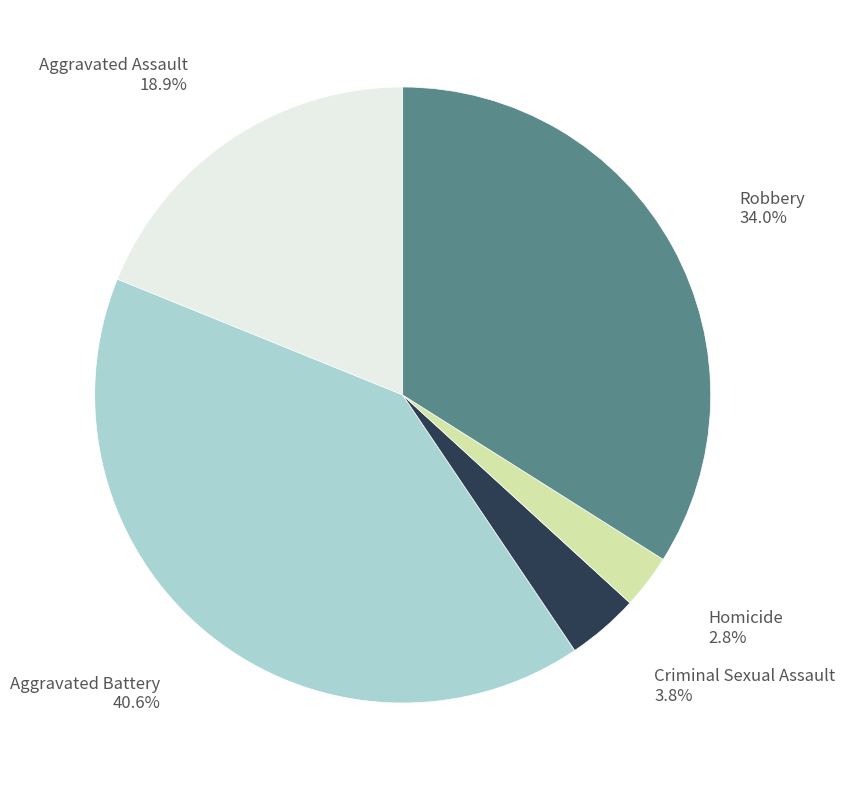

To the nearest percent, what is the average slice percentage?

20%